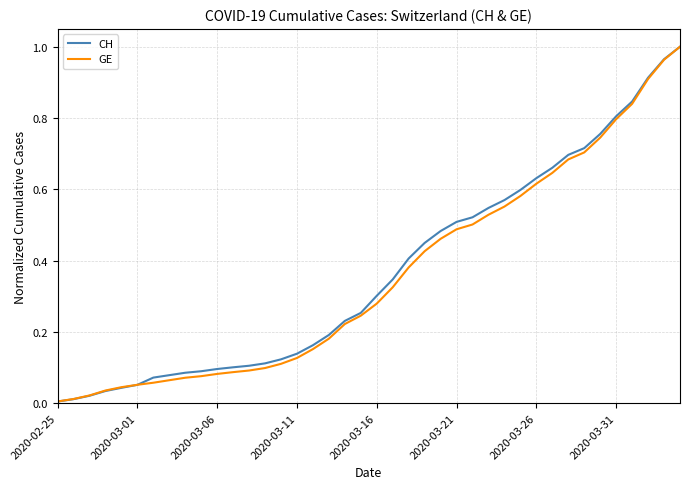

Which series has the widest spread of values?

CH